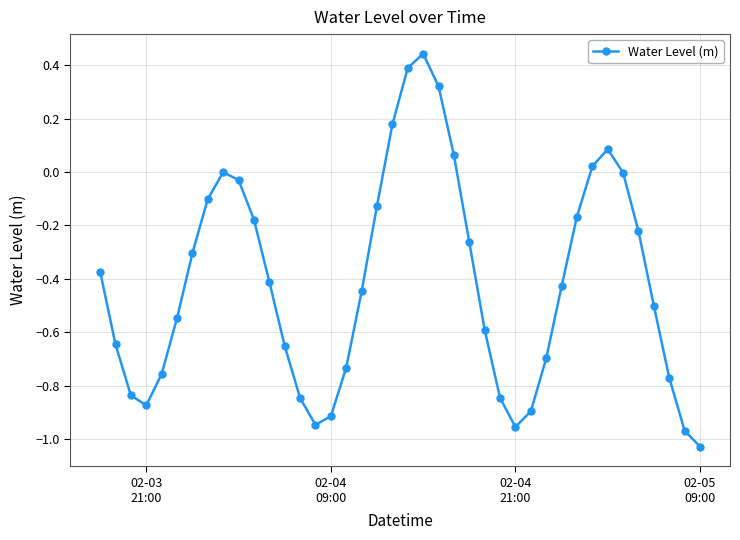

What is the difference between the maximum and minimum values?

1.5